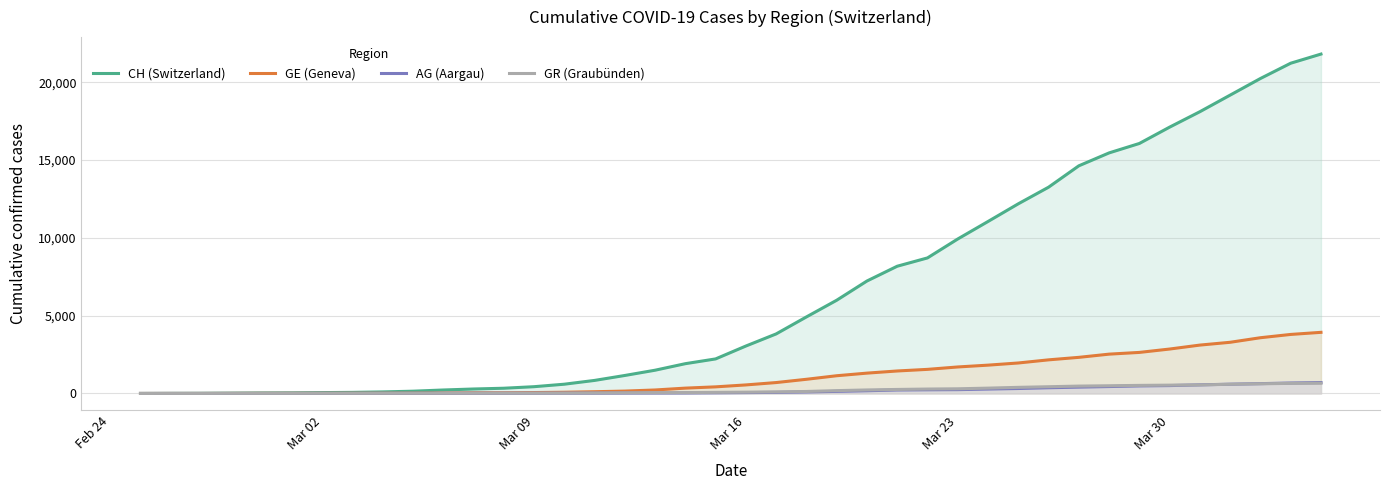

Which series has the largest total across all categories?

CH (Switzerland)